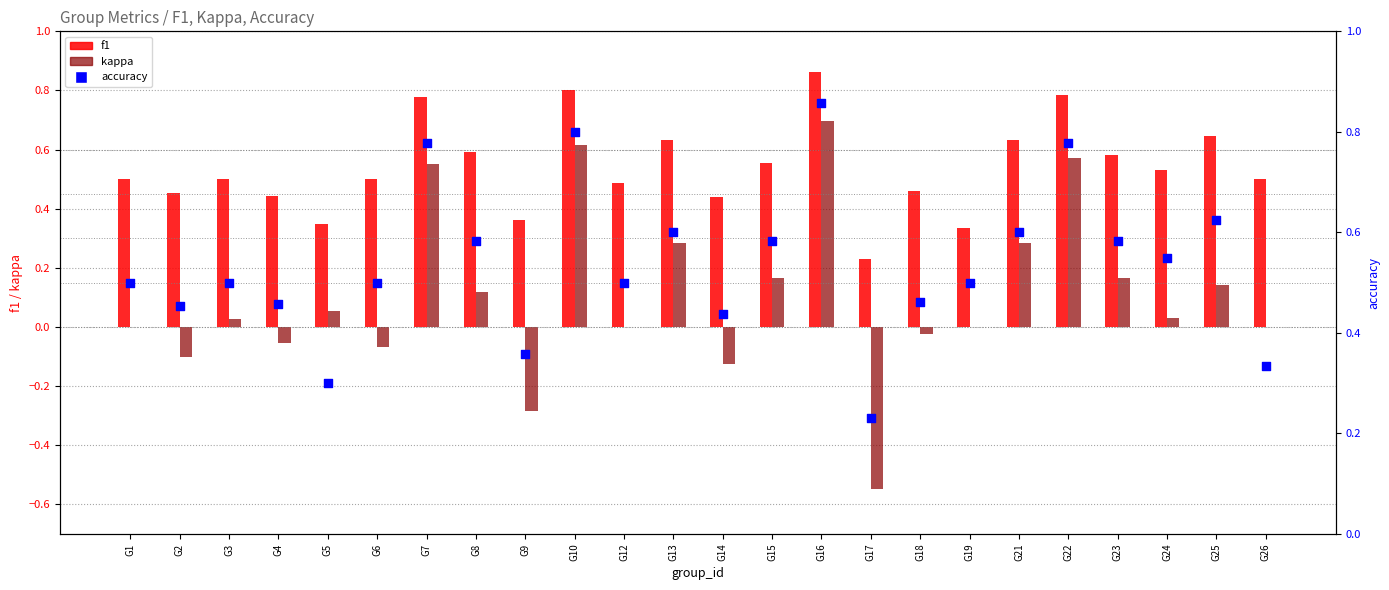

Is the value of accuracy at G10 greater than the value of kappa at G15?

Yes